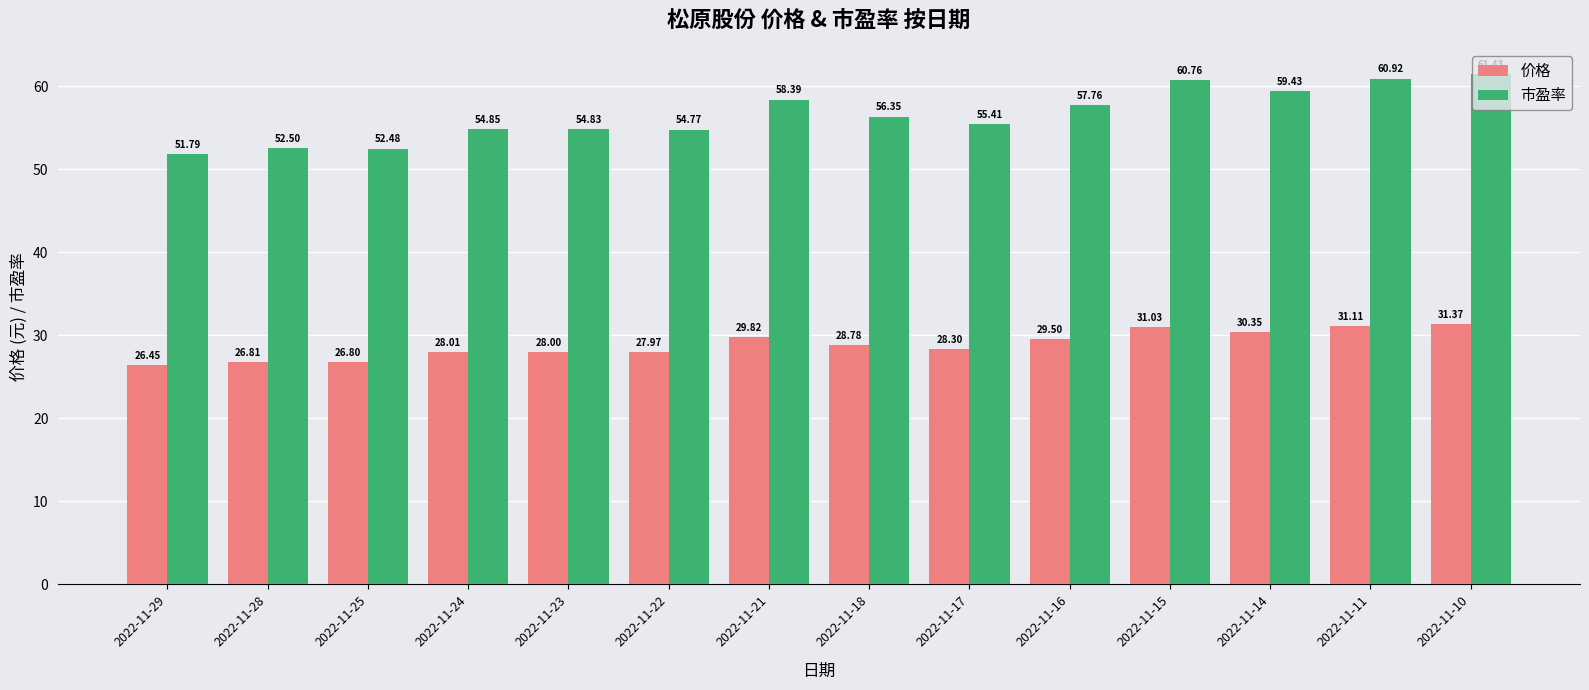

List the series in order of their peak value, lowest first.

价格, 市盈率